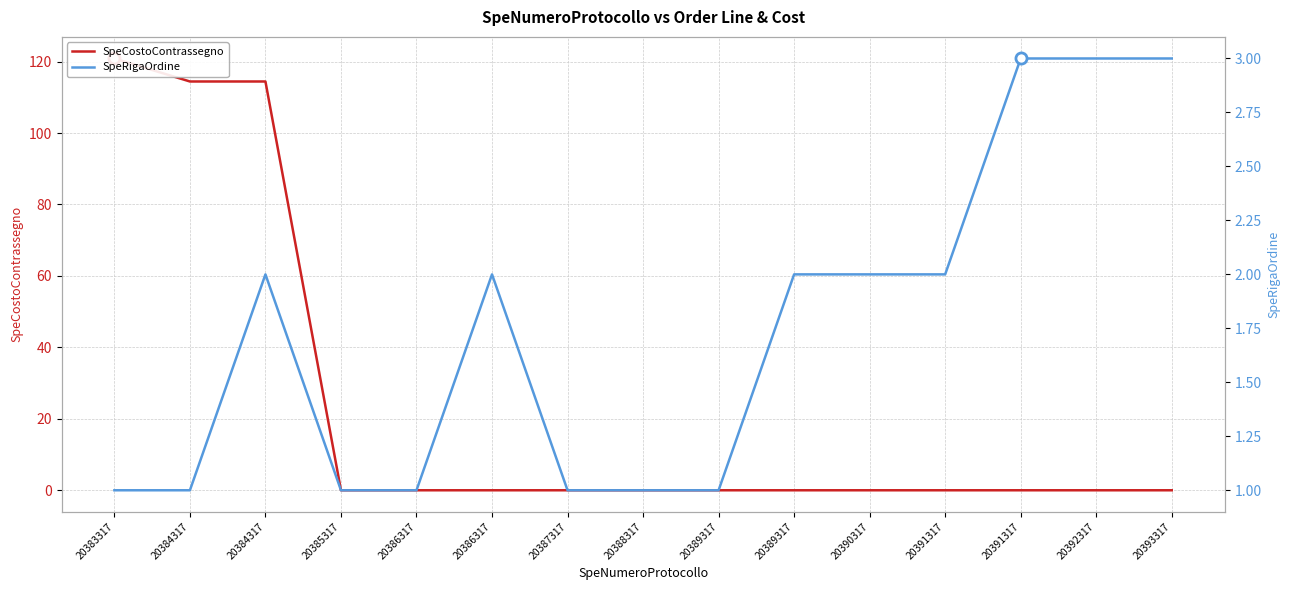

Count the number of data series in this chart.

2